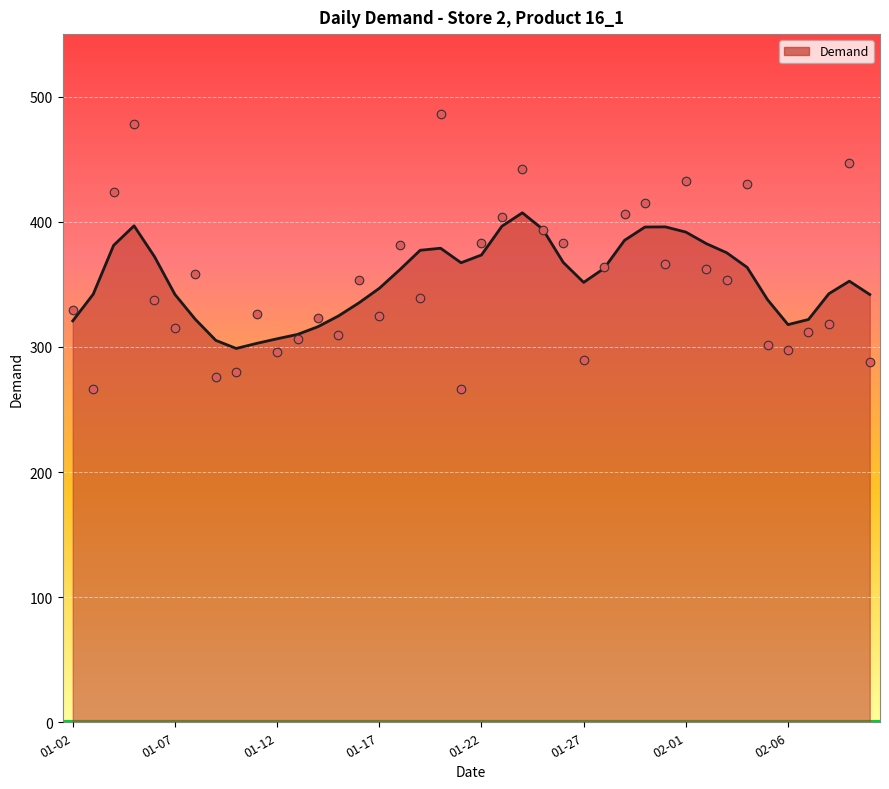

Approximately how many times larger is the value at 2017-01-16 compared to 2017-01-08?

1.0